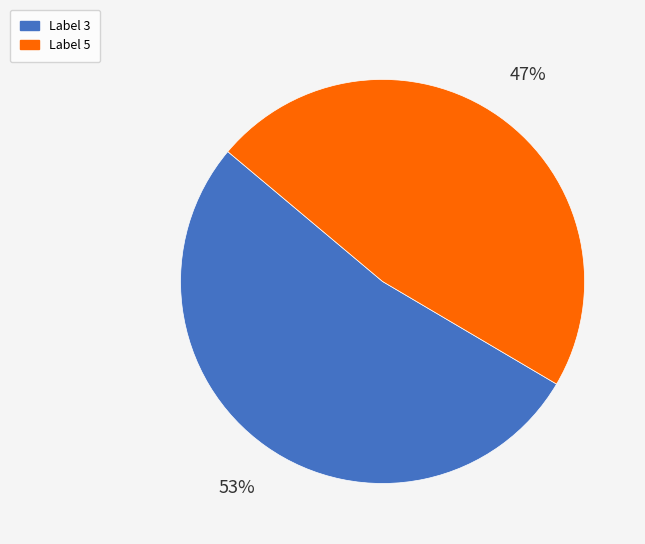

To the nearest percent, what is the average slice percentage?

50%